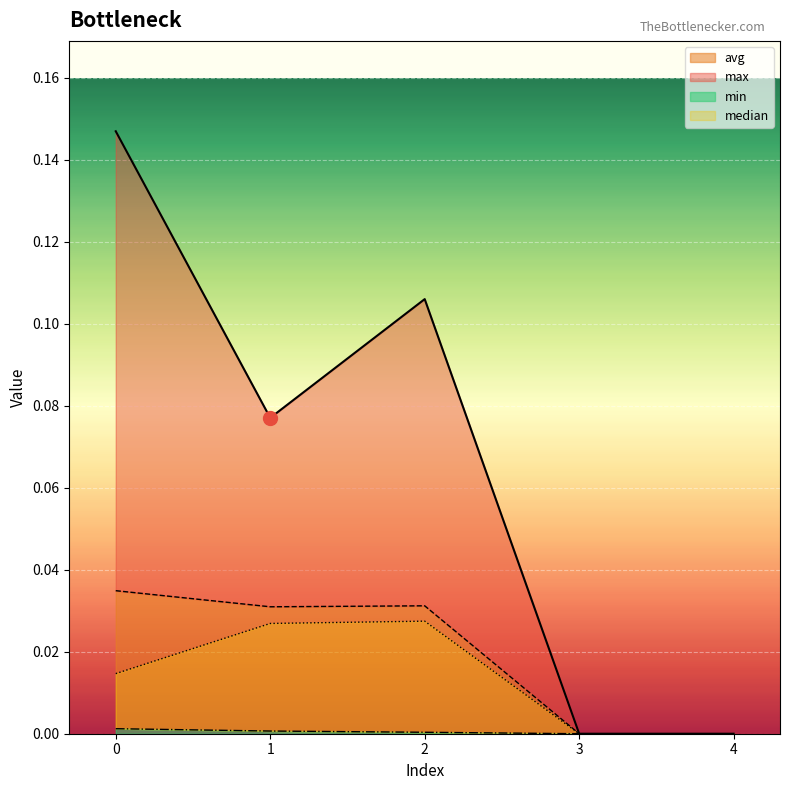

True or false: min and avg intersect in this chart.

False